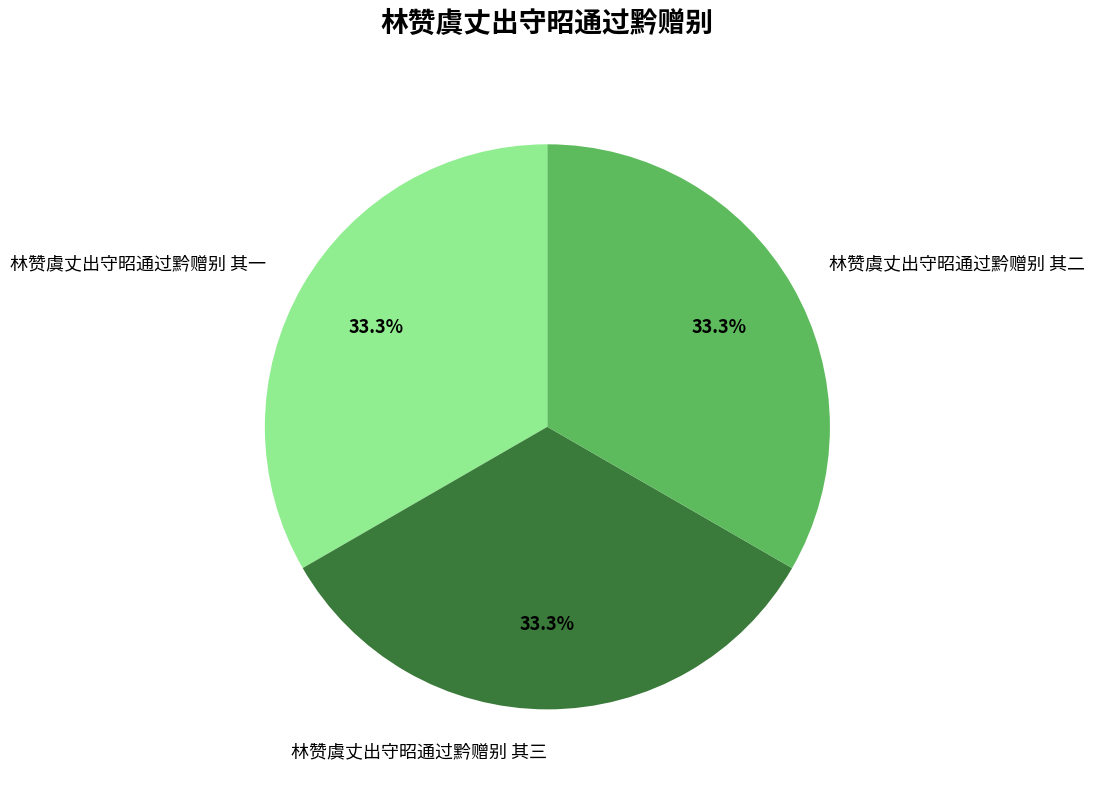

To the nearest percent, what is the average slice percentage?

33%